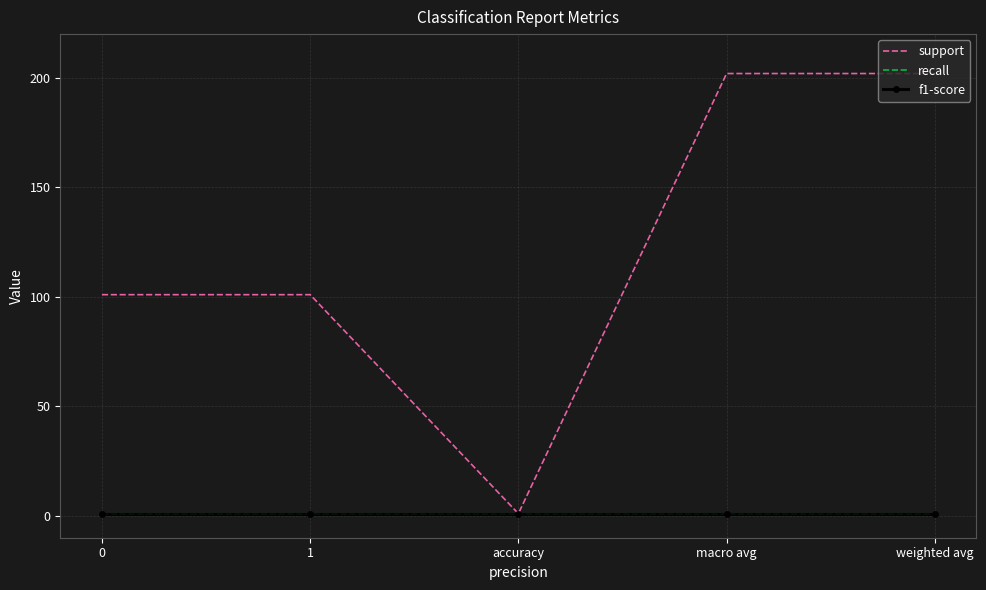

How many categories are shown in the chart?

5